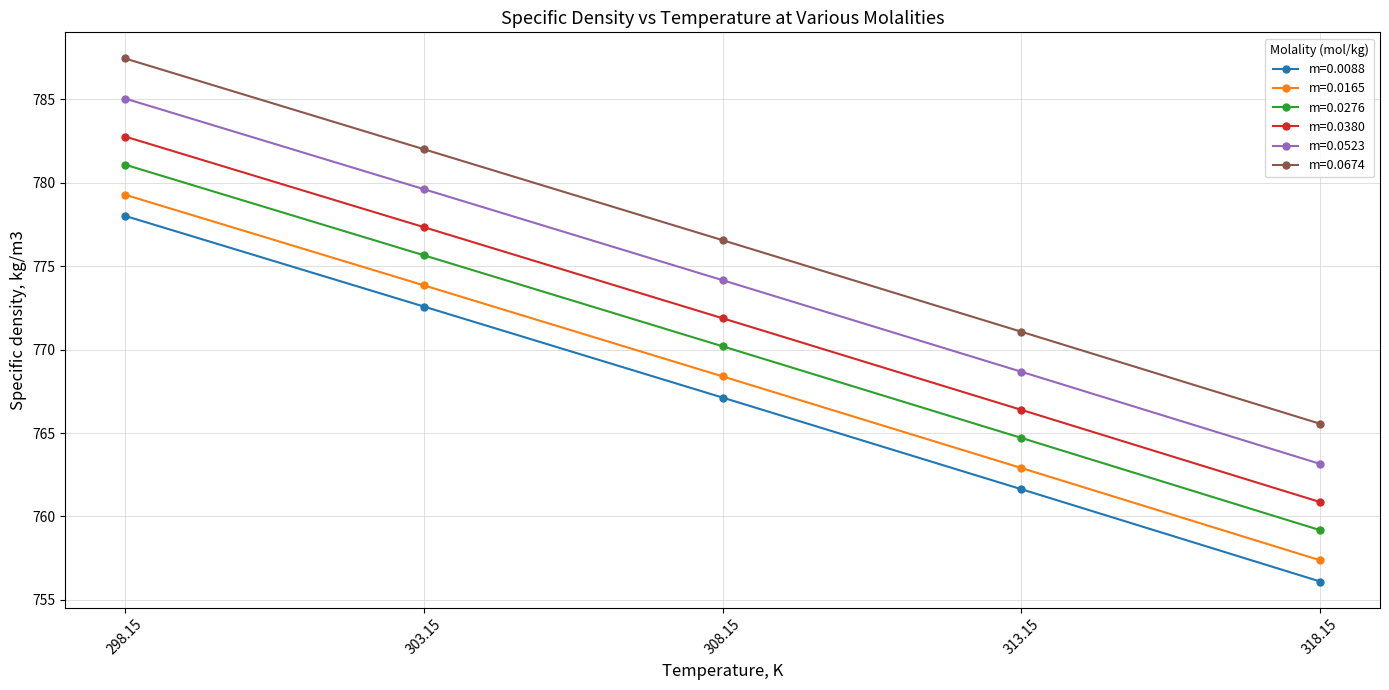

True or false: m=0.0380 and m=0.0165 intersect in this chart.

False